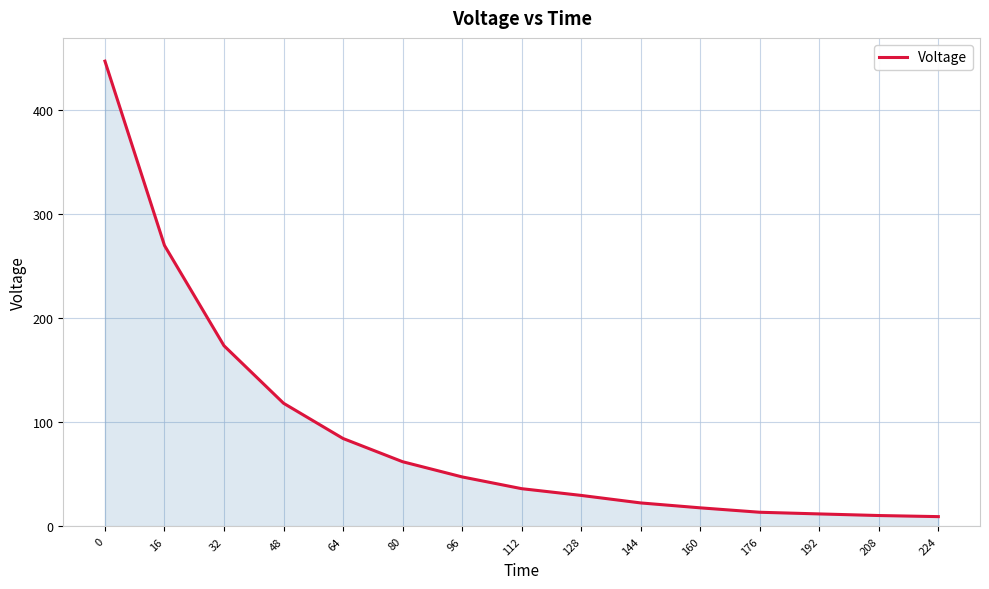

Read the value at 192.

12.0